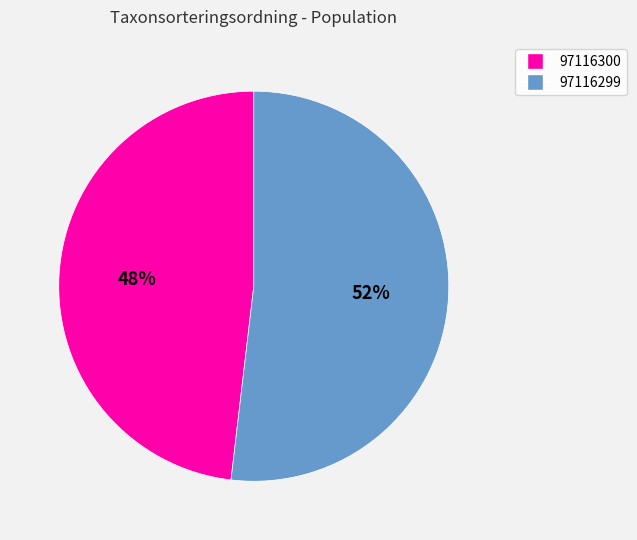

Count the number of slices in the pie.

2